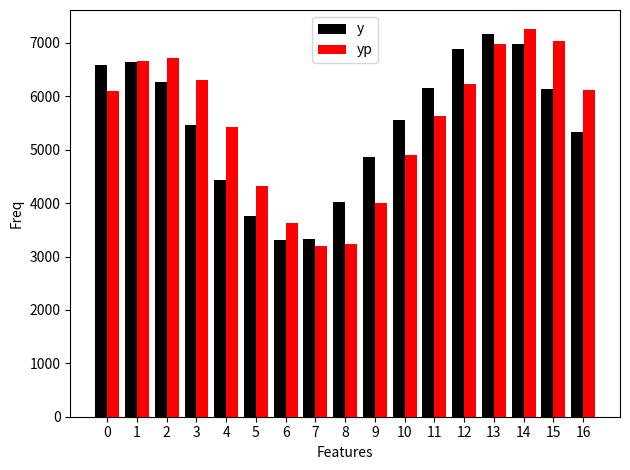

Which series changed the most between 10 and 15?

yp